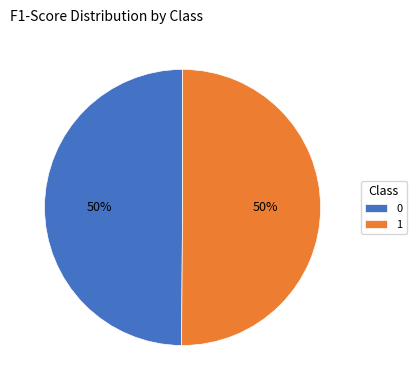

What percentage is the 0 slice, to the nearest percent?

50%